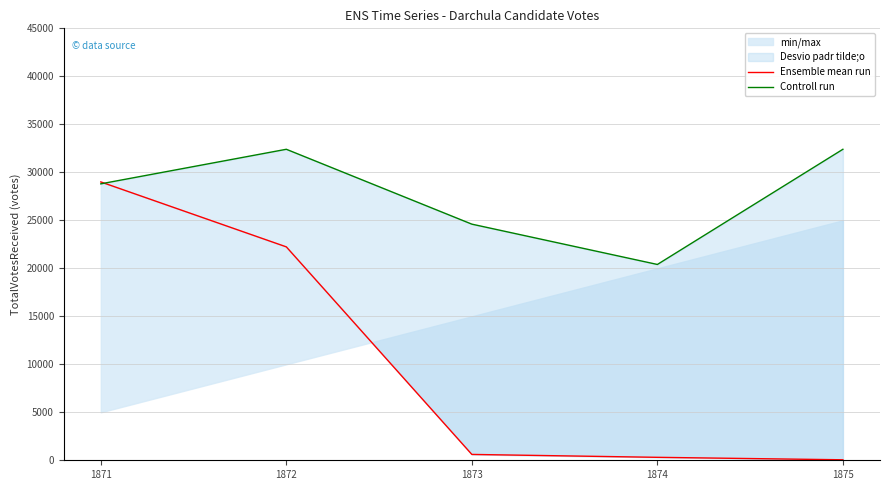

Which series has the largest total across all categories?

Controll run